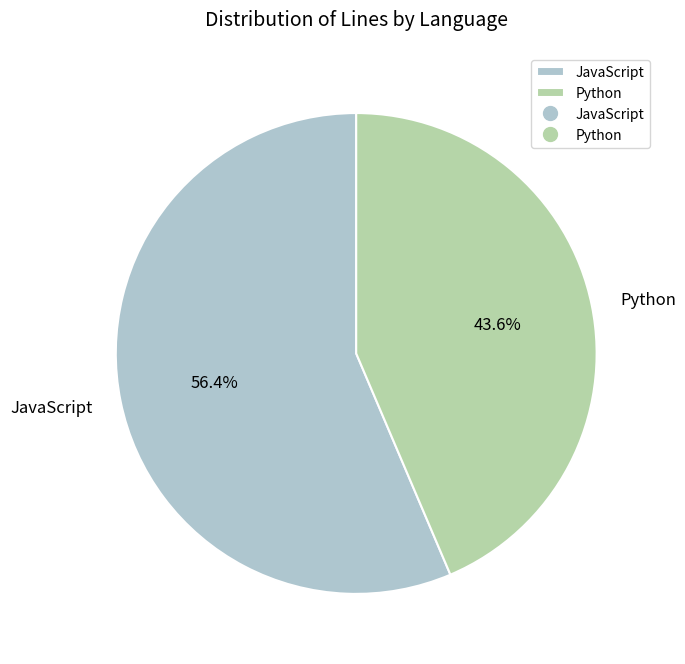

What percentage do JavaScript and Python together represent?

100.0%